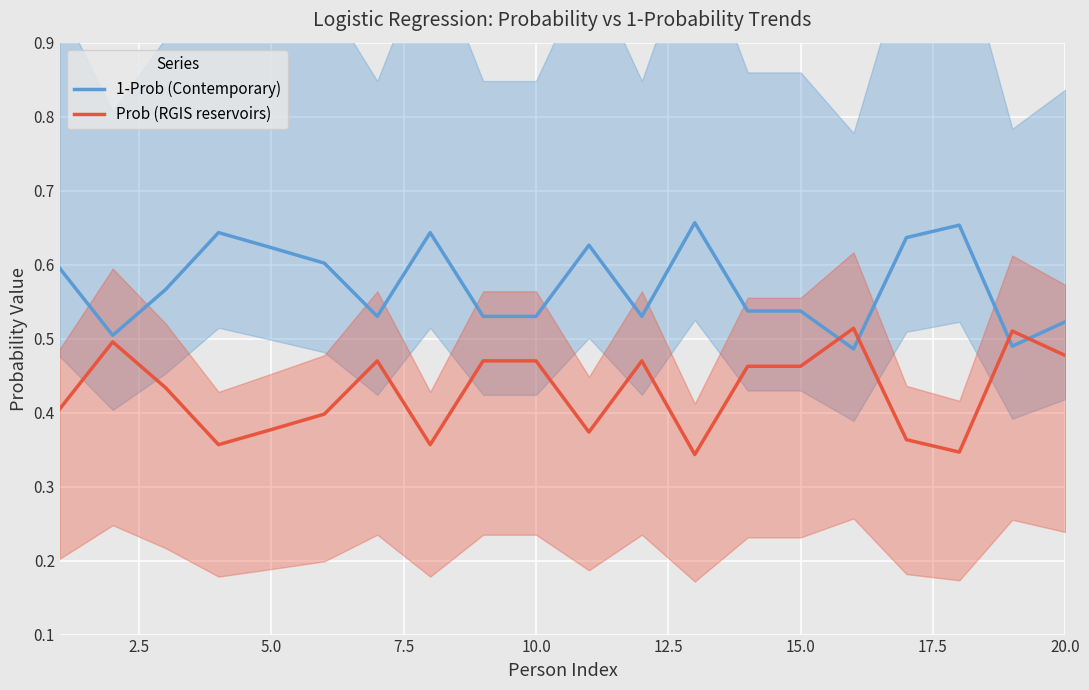

True or false: 1-Prob (Contemporary) has a value of 0.2 at 15.0.

False